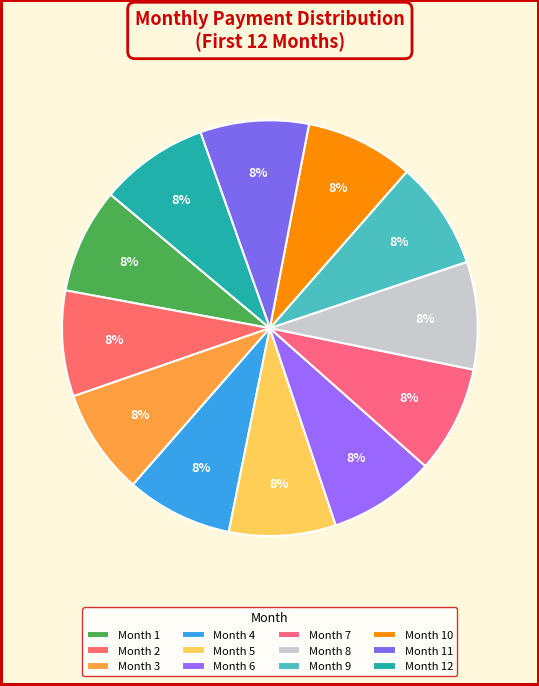

To the nearest percent, what is the combined percentage of Month 11 and Month 7?

17%